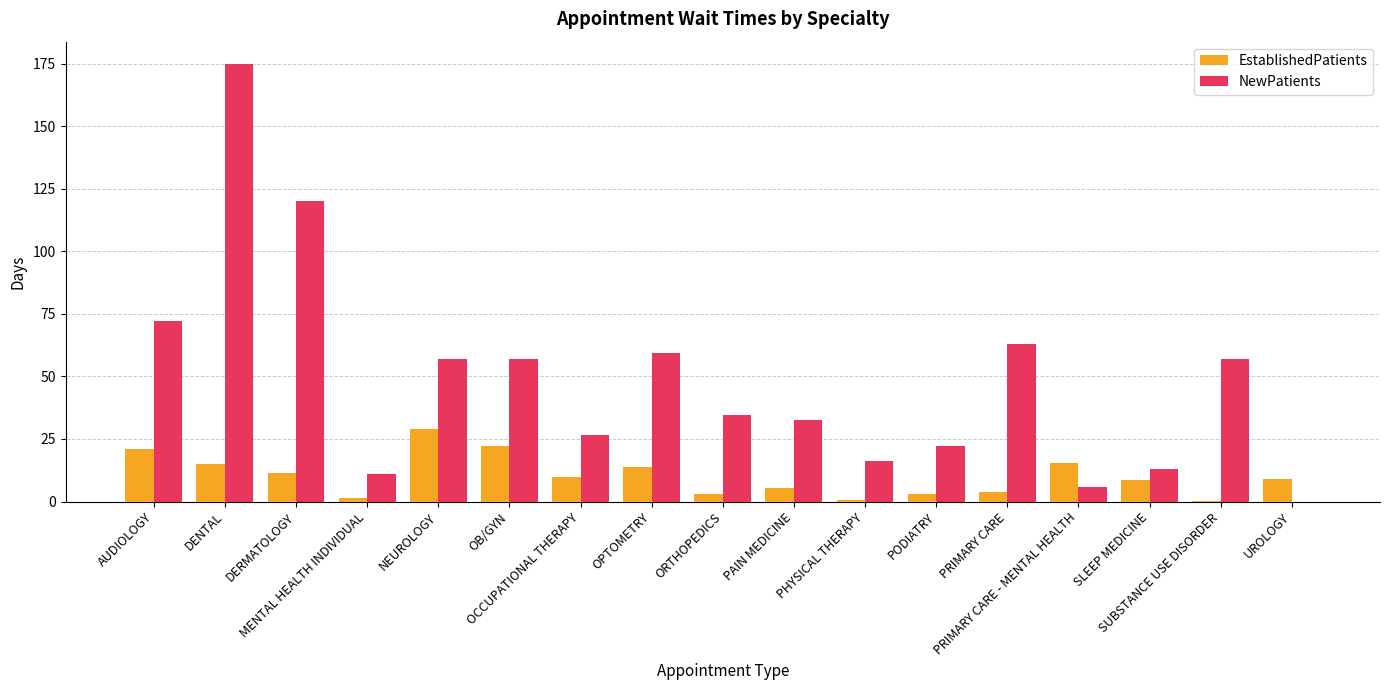

Is it true that NewPatients equals 34.5 at ORTHOPEDICS?

True